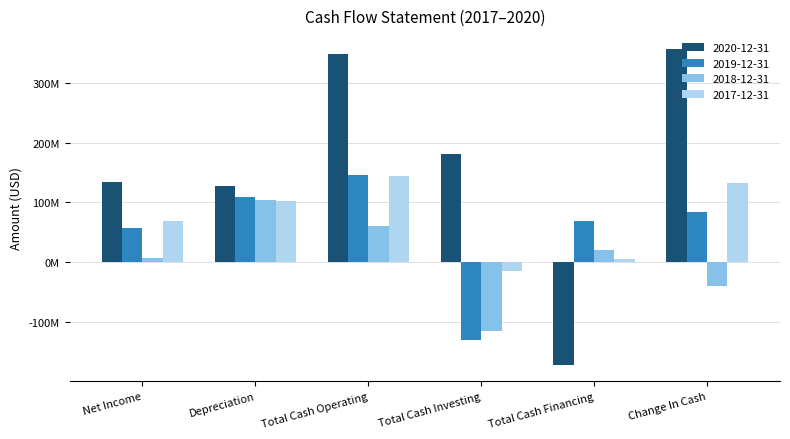

At which label is 2020-12-31 closest to 91893000?

Depreciation